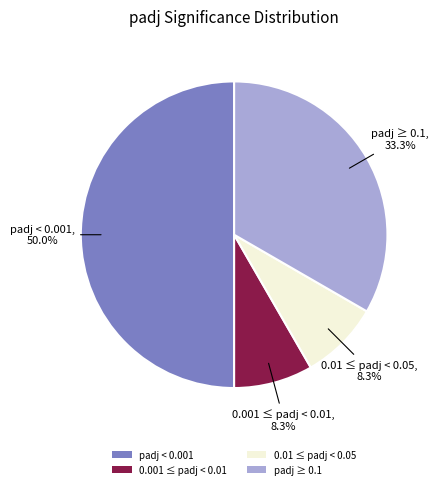

How many slices are in this pie chart?

4